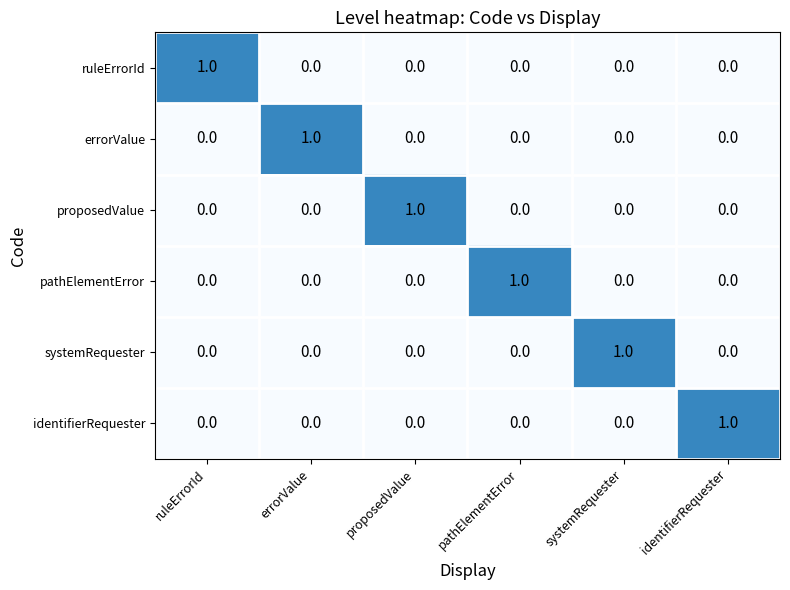

The errorValue series shows 1 at errorValue. True or false?

True